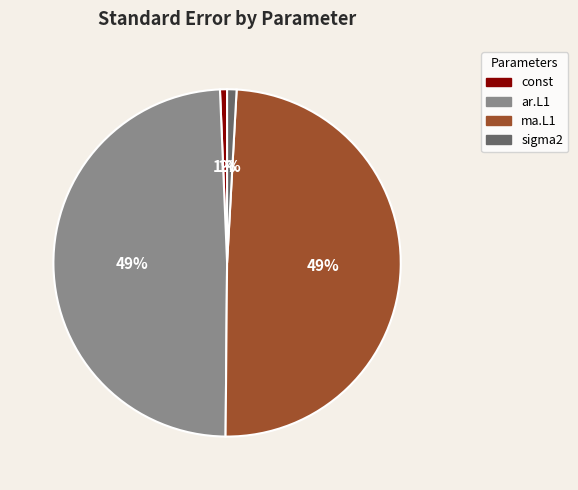

Count the number of slices in the pie.

4